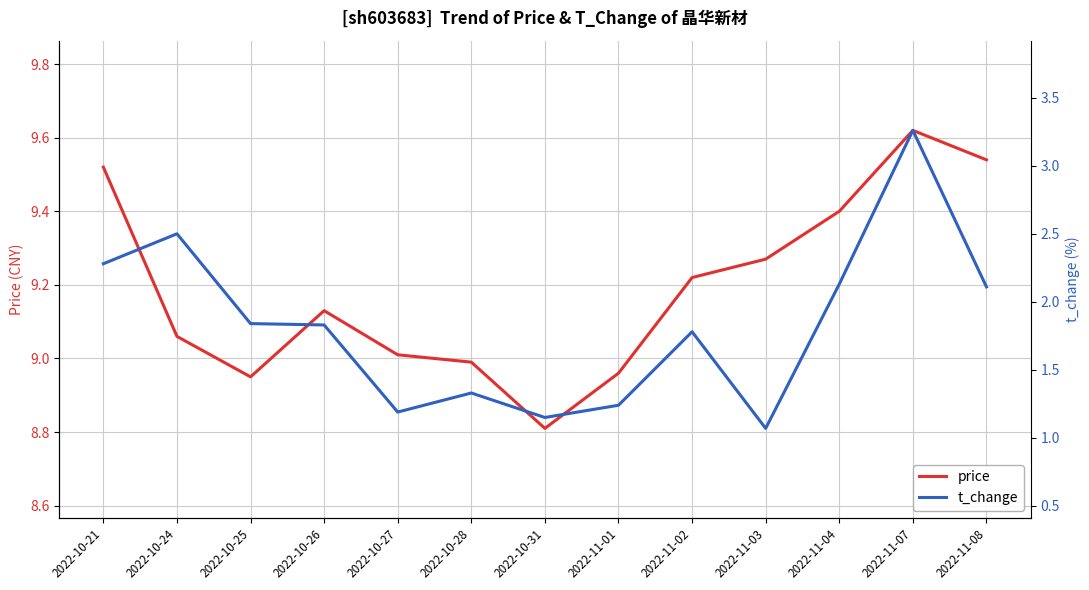

Reading left to right, what are all the values shown in this chart?

price: 9.5	9.1	8.9	9.1	9.0	9.0	8.8	9.0	9.2	9.3	9.4	9.6	9.5
t_change: 2.3	2.5	1.8	1.8	1.2	1.3	1.1	1.2	1.8	1.1	2.1	3.3	2.1